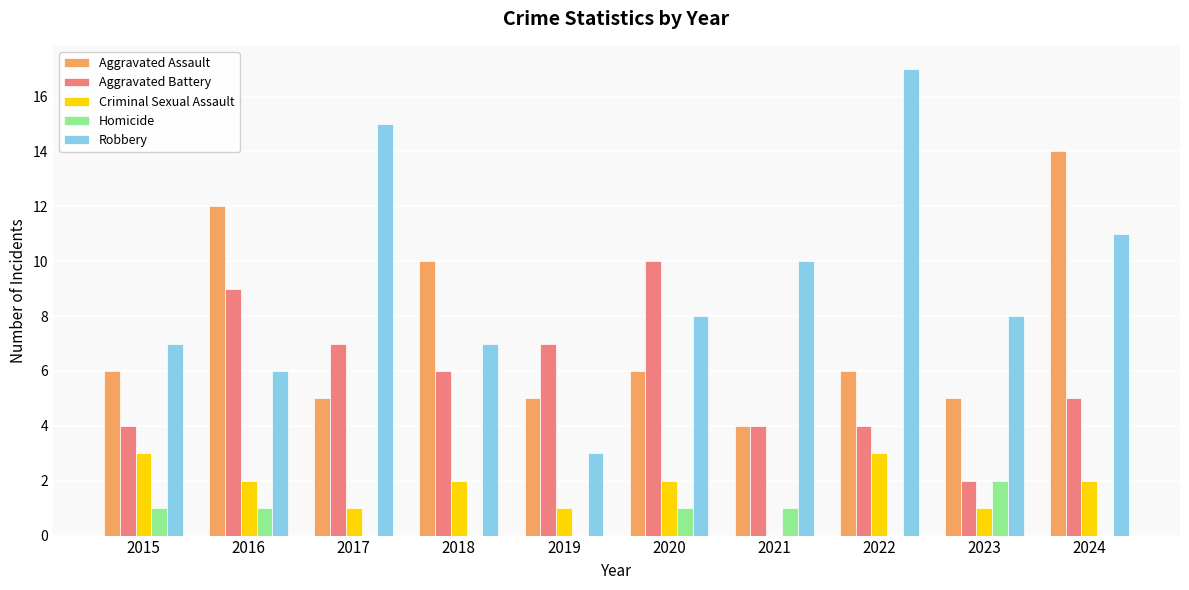

What value does the Criminal Sexual Assault series have at 2018?

2